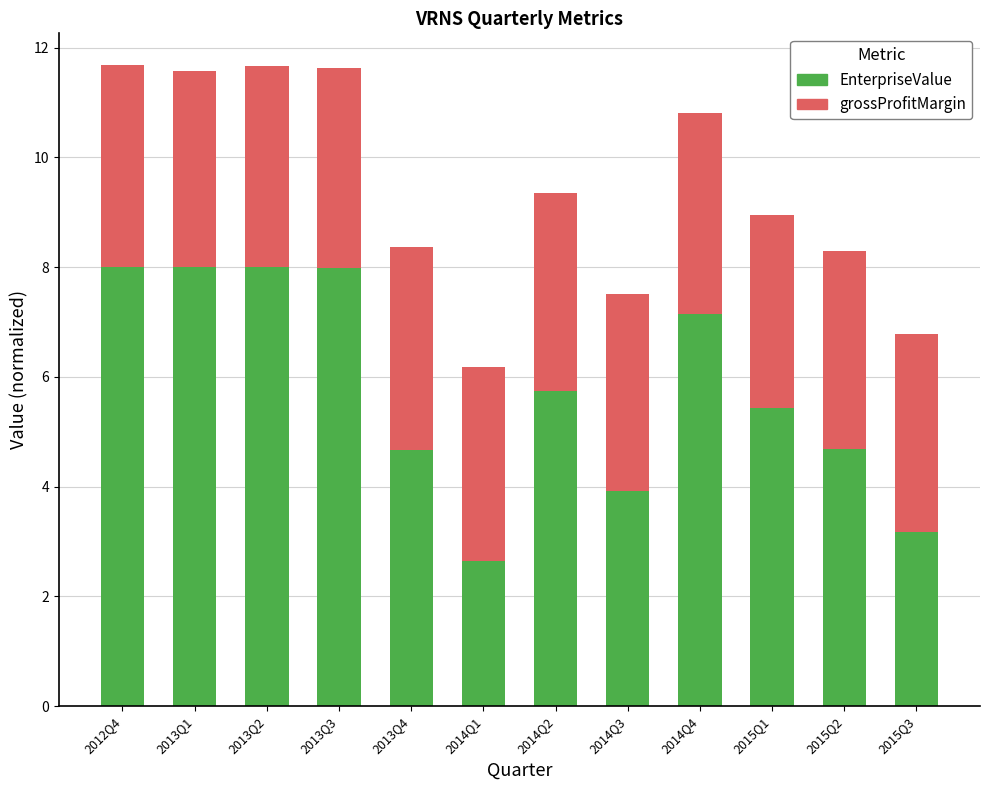

Reading right to left, transcribe the values for EnterpriseValue.

3.2	4.7	5.4	7.1	3.9	5.7	2.6	4.7	8.0	8.0	8.0	8.0